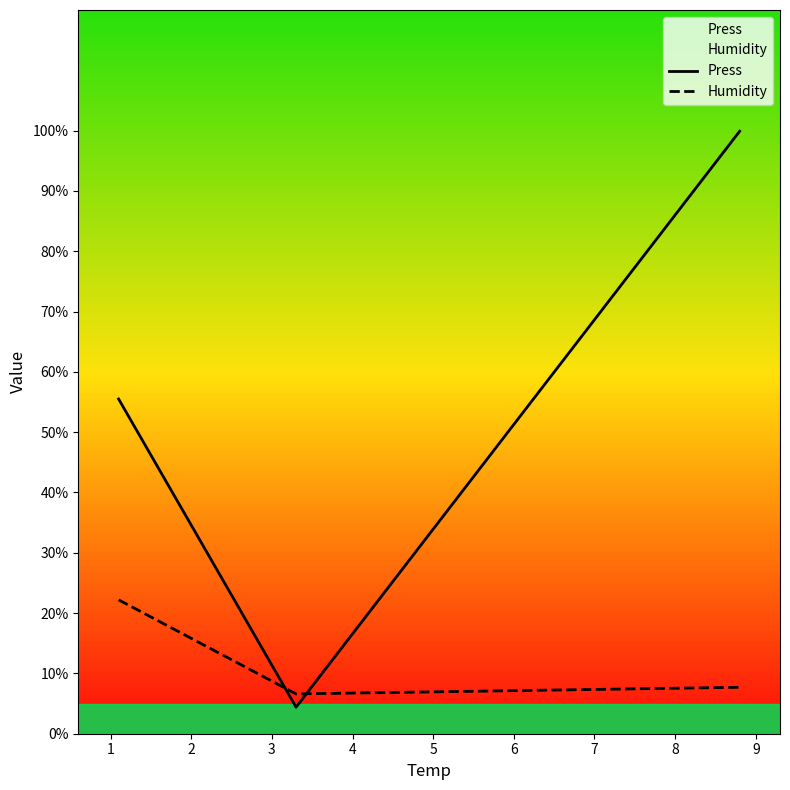

What are all the series names shown in the legend?

Press, Humidity